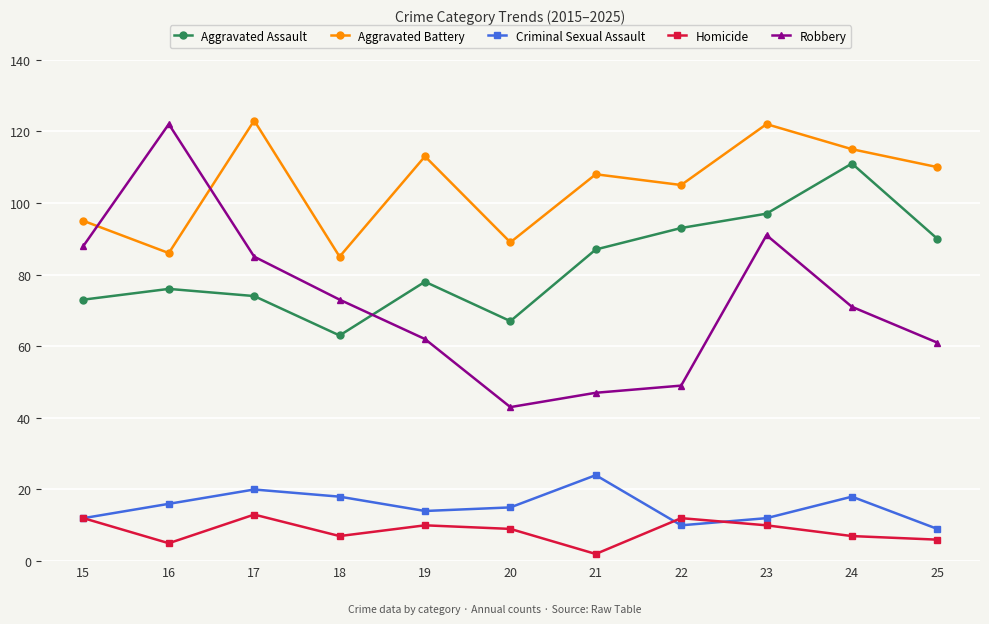

True or false: Criminal Sexual Assault and Aggravated Assault cross at least once.

False